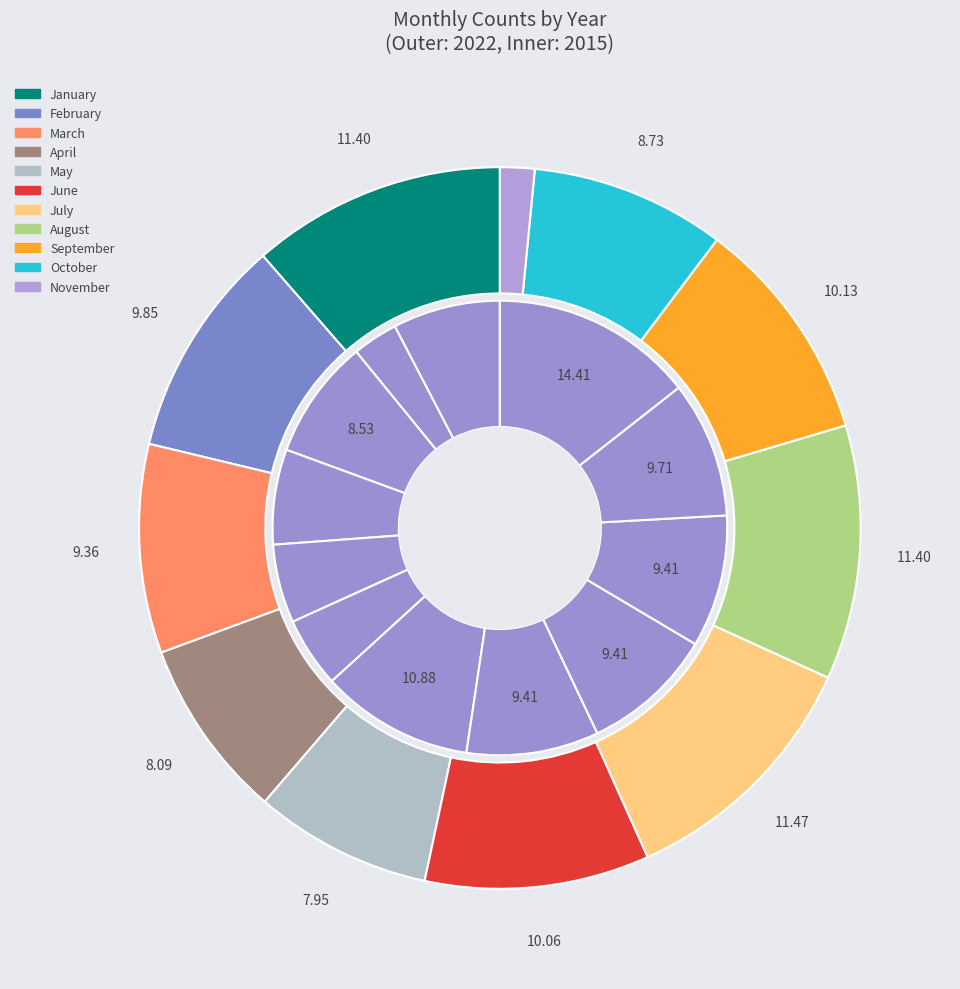

What percentage is the March slice, to the nearest percent?

9%